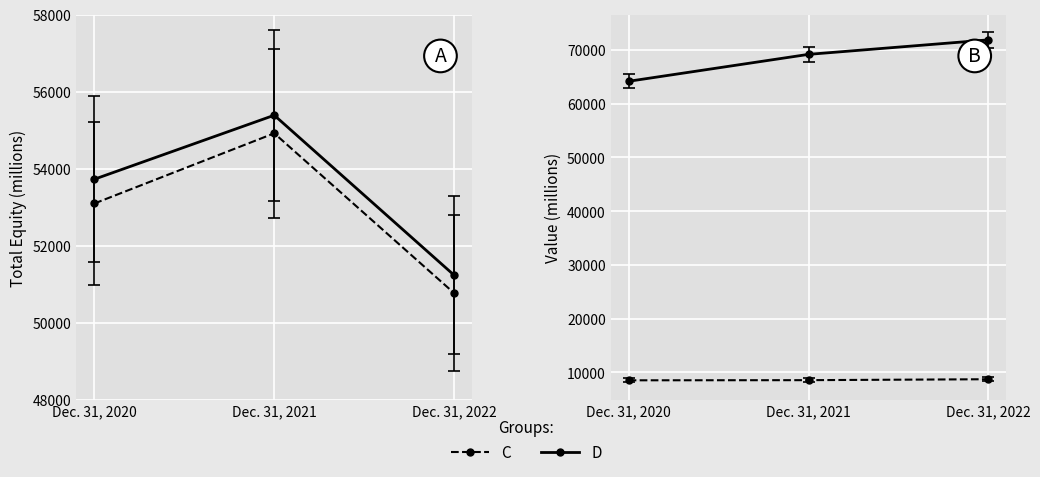

What is the minimum value for Total Shareholders Equity?

51232